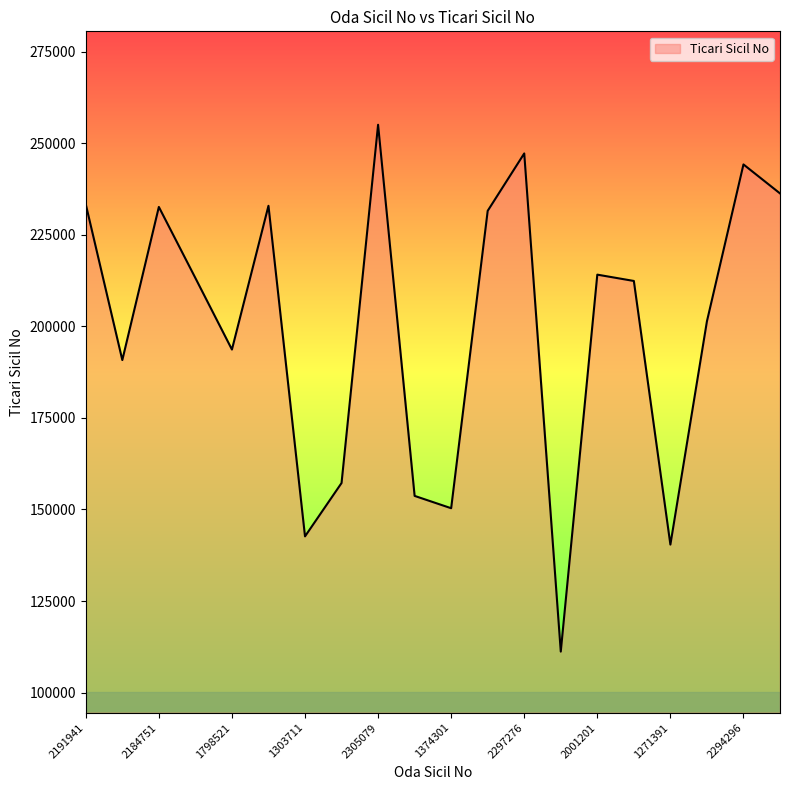

What is the minimum value shown in the chart?

111206